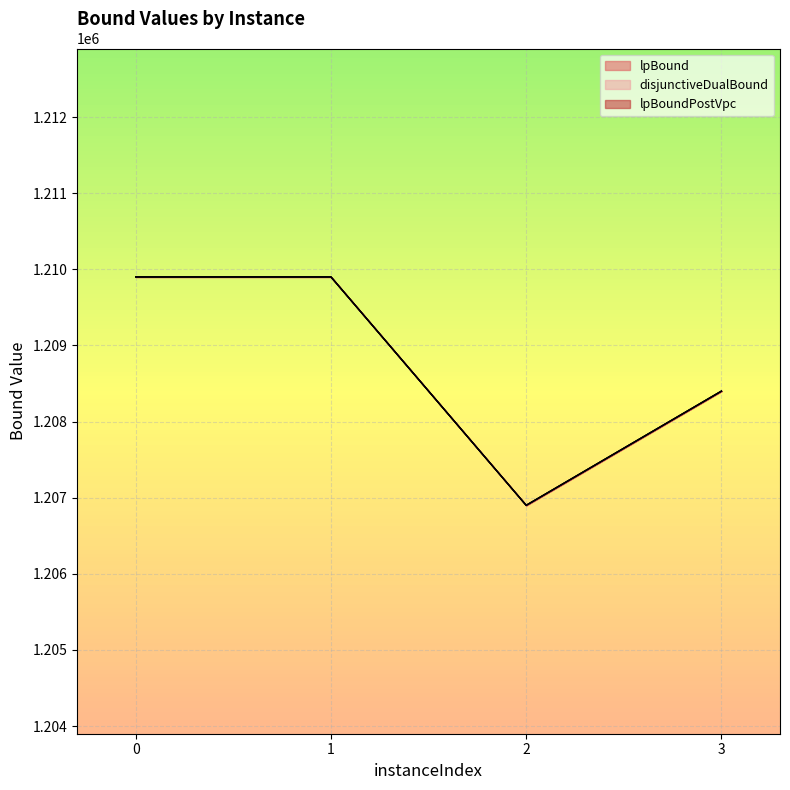

How many interior local valleys does the lpBound series have?

1